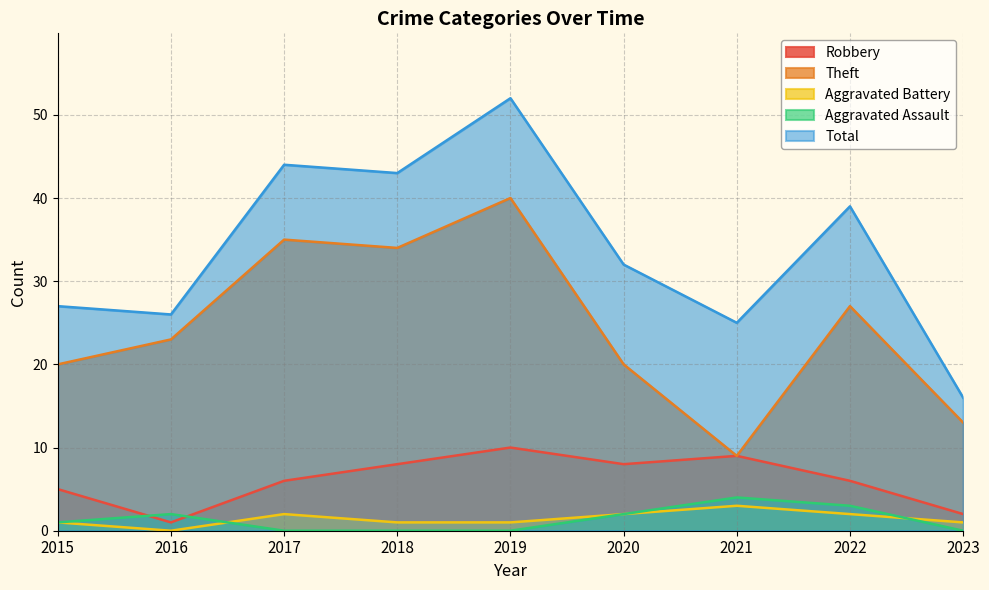

Which has a higher value, 2015 or 2019?

2019